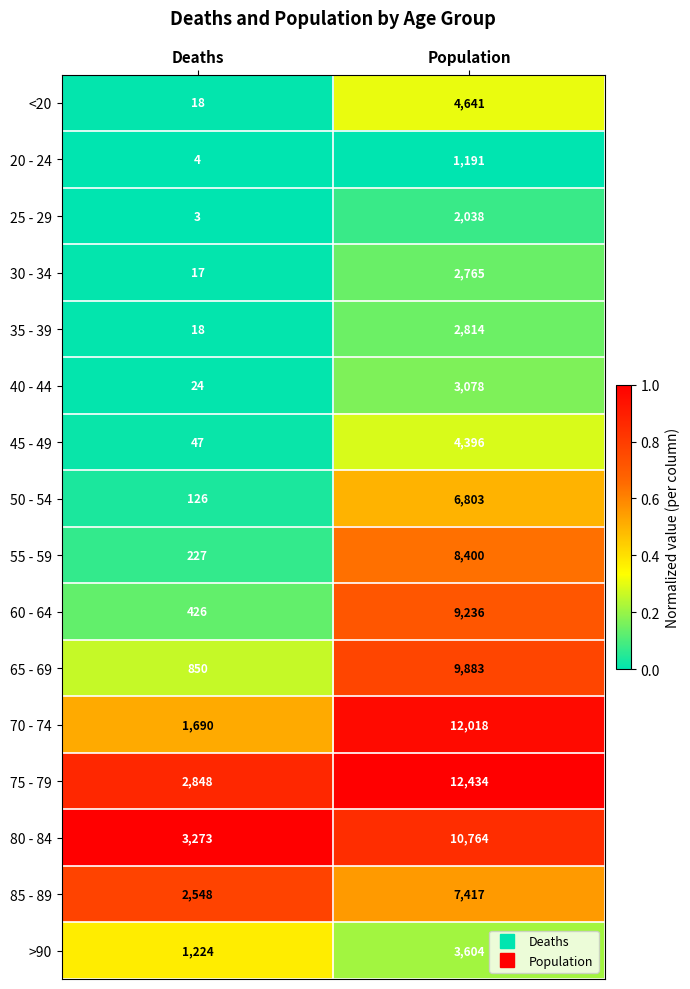

True or false: 20 - 24 has a value of 4 at Deaths.

True